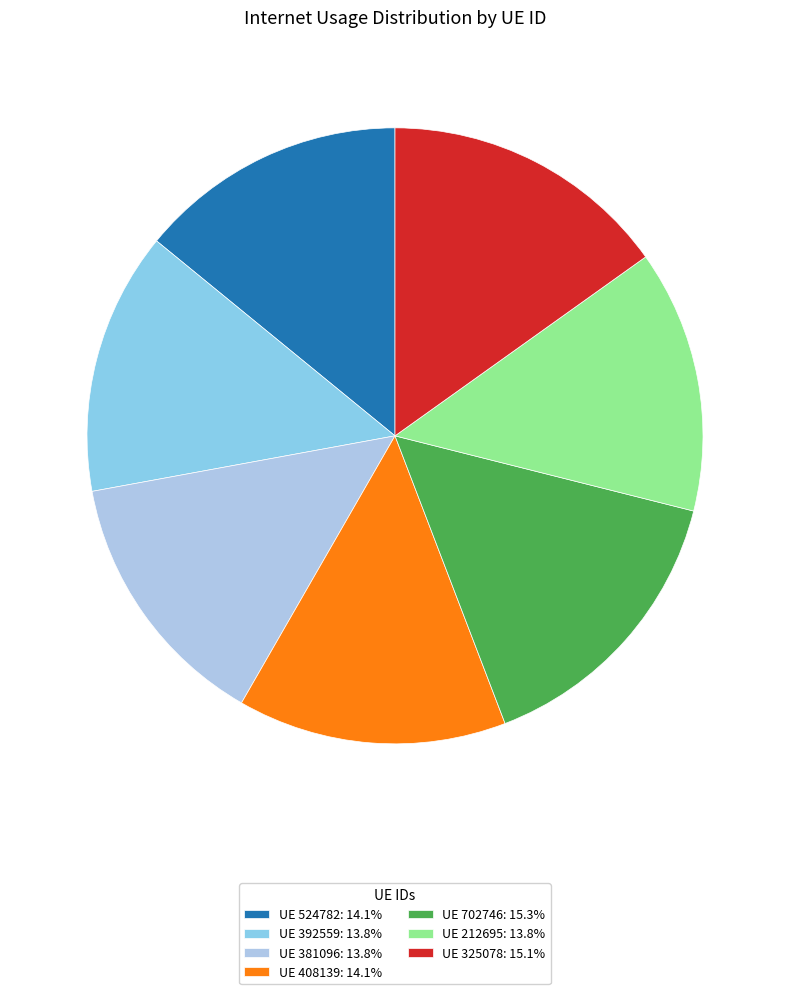

What is the smallest slice in the pie chart?

212695